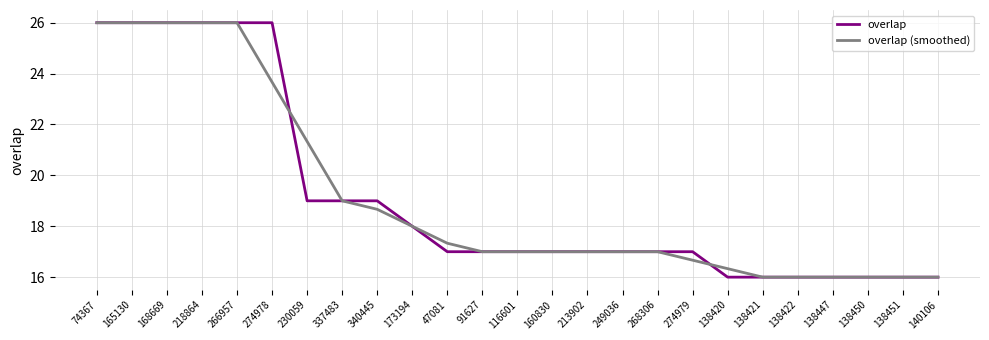

What is the highest value of the overlap (smoothed) series?

26.0